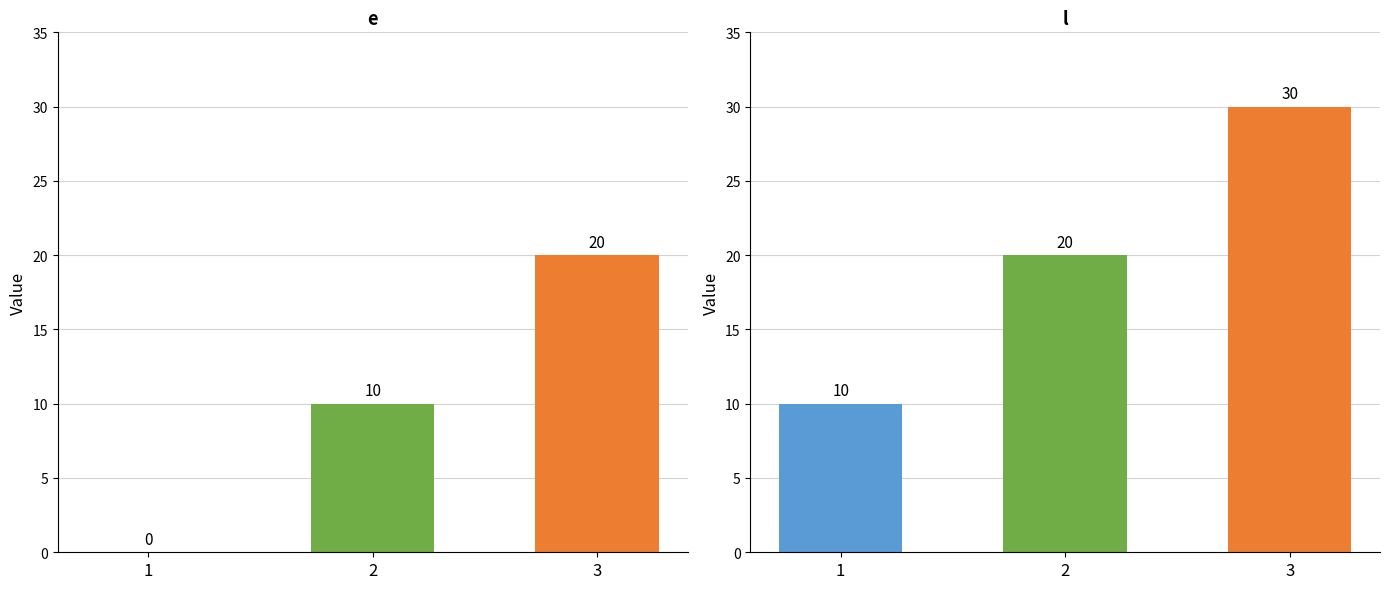

Between 1 and 2, which series saw the biggest shift?

e